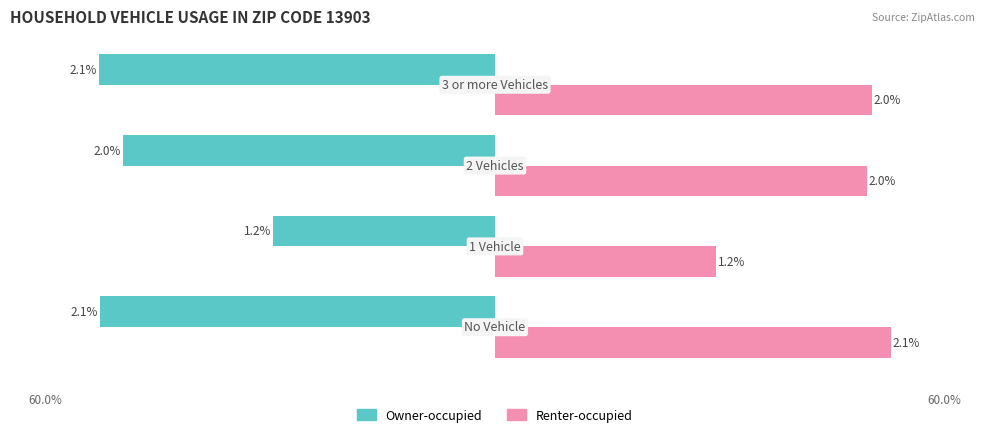

List the series in order of their overall mean, lowest first.

Owner-occupied, Renter-occupied